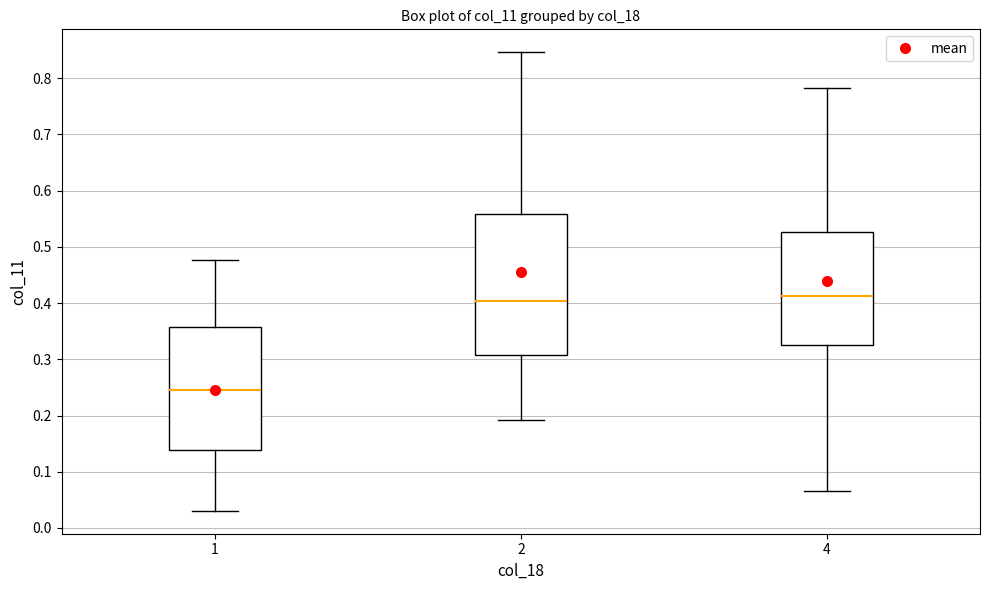

Where is the lower edge of the box at x = 4 on the y-axis? The values are not printed on the chart, so give them approximately, as read against the axis.

0.33